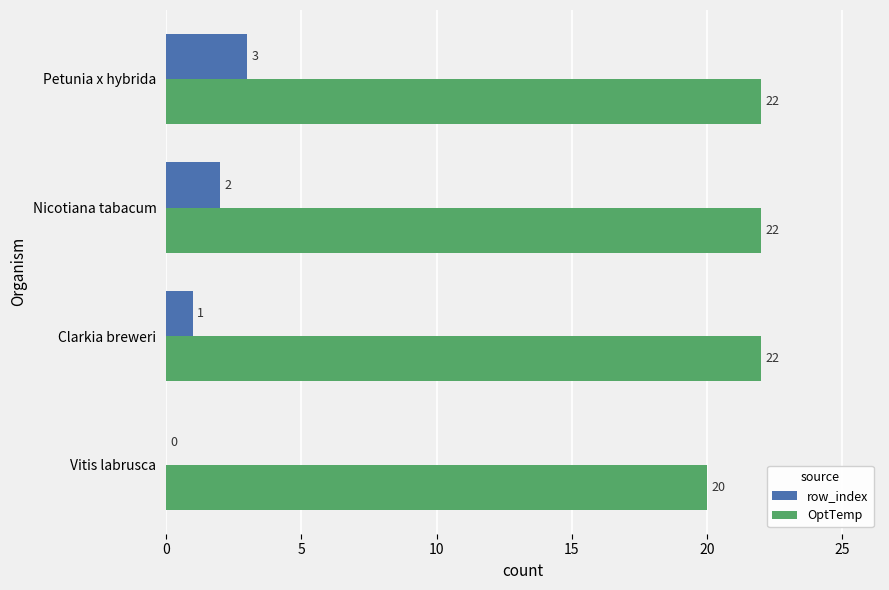

What is the maximum value for OptTemp?

22